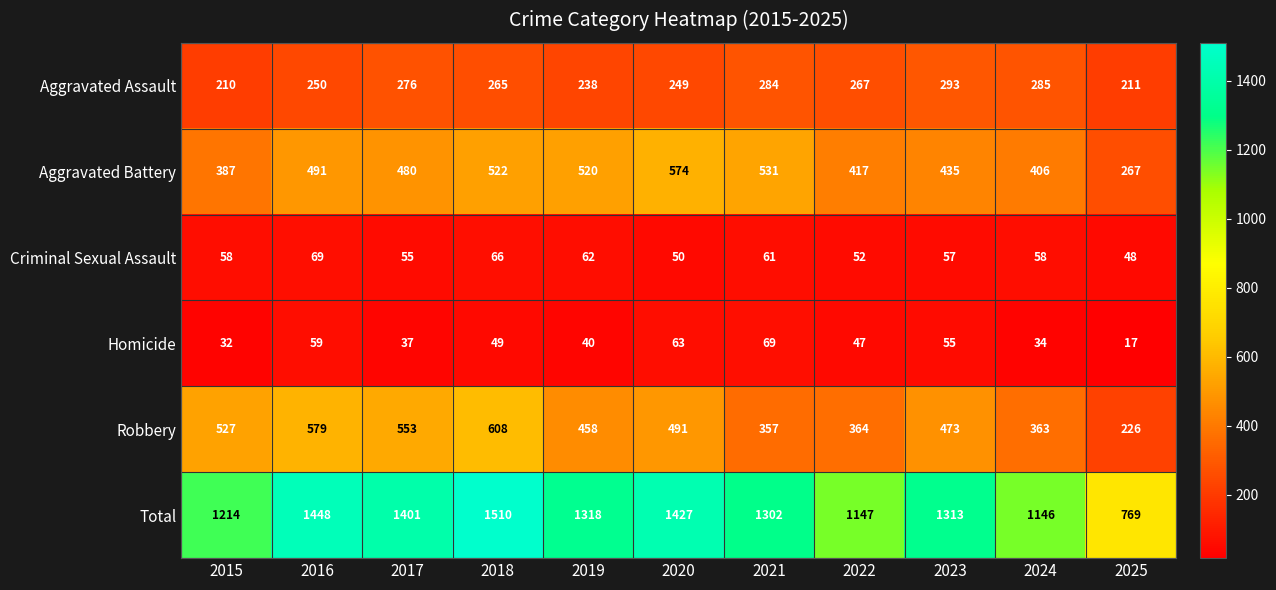

Where does the Aggravated Assault series first go above 265?

2017